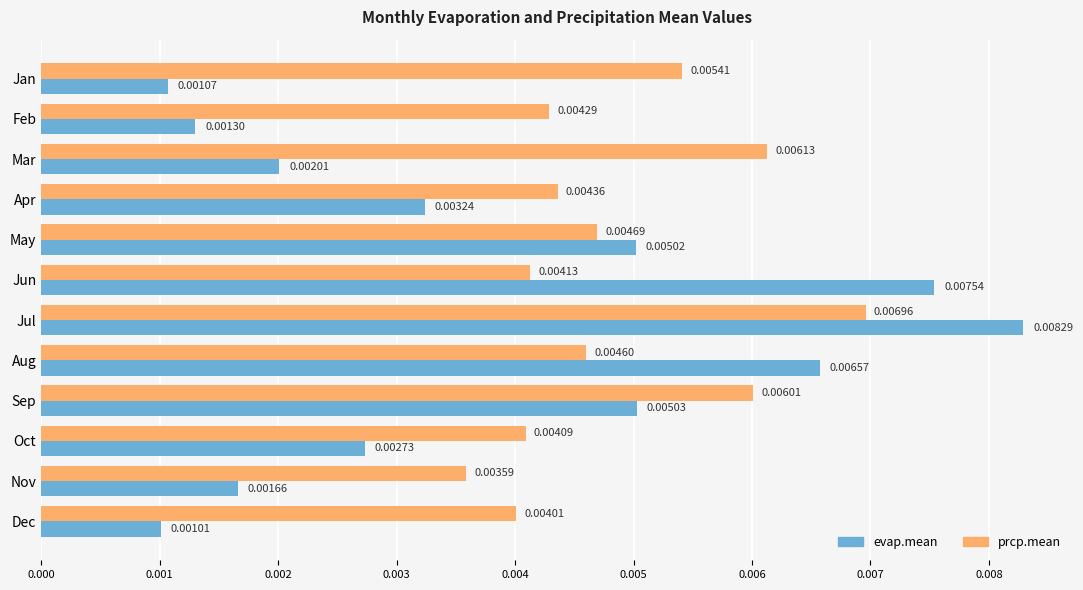

Rank the series by their maximum value, from lowest to highest.

prcp.mean, evap.mean